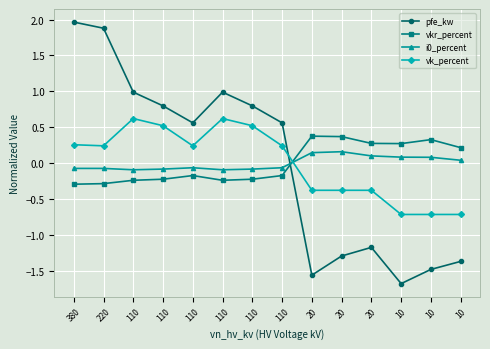

Where is the first local minimum for vkr_percent?

110